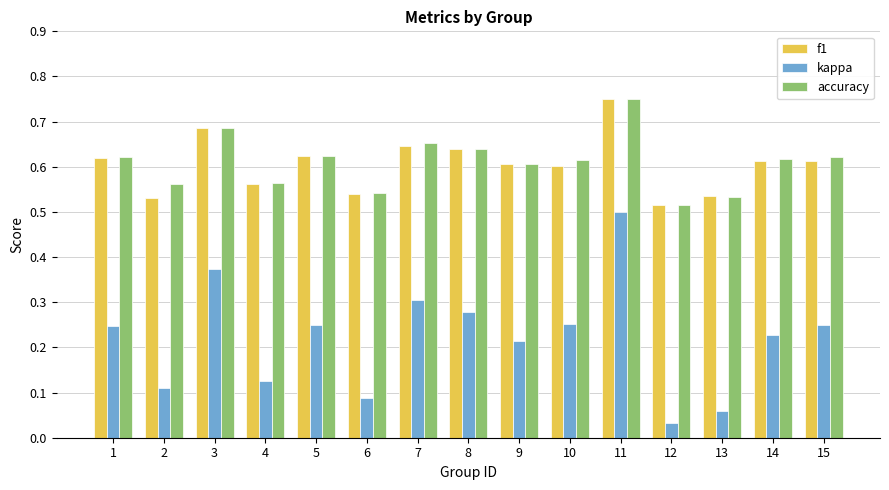

Which series has the widest spread of values?

kappa